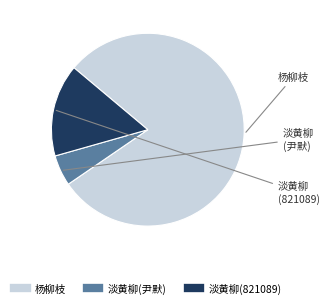

Is there any slice that represents more than half of the pie?

Yes